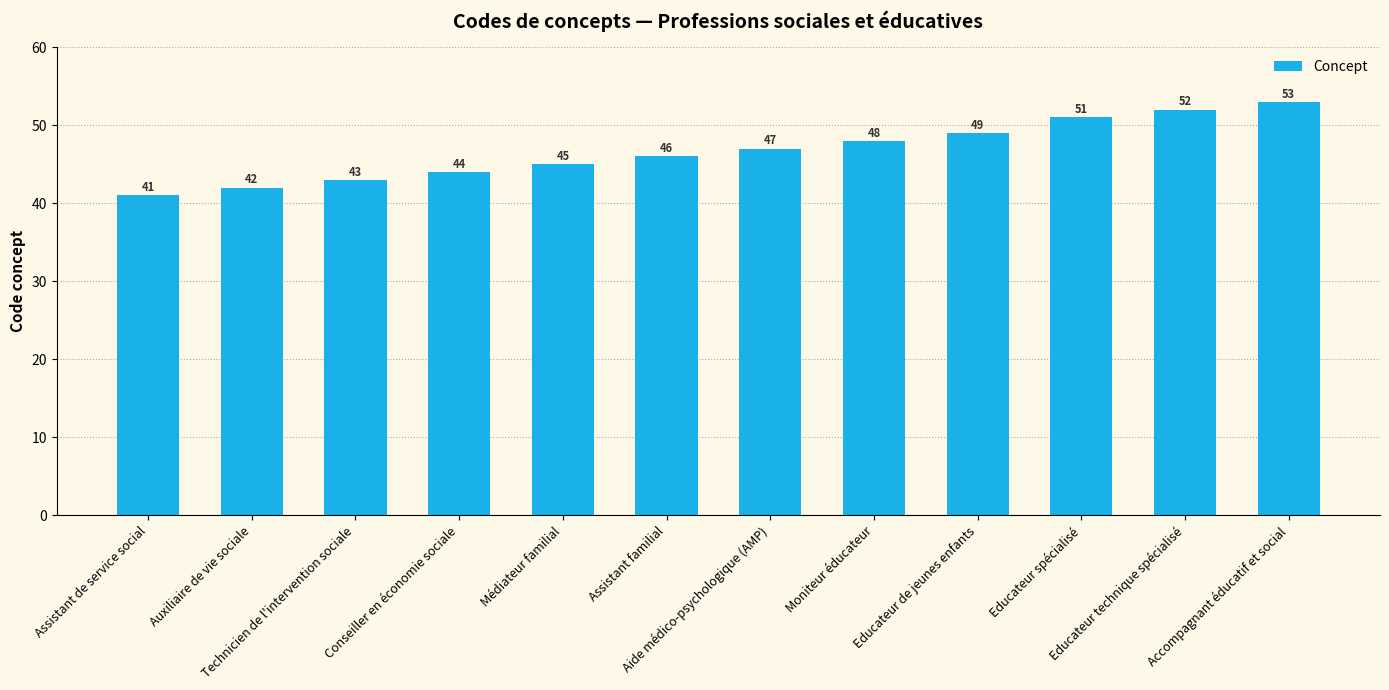

Rank the categories by value from lowest to highest.

Assistant de service social, Auxiliaire de vie sociale, Technicien de l'intervention sociale, Conseiller en économie sociale, Médiateur familial, Assistant familial, Aide médico-psychologique (AMP), Moniteur éducateur, Educateur de jeunes enfants, Educateur spécialisé, Educateur technique spécialisé, Accompagnant éducatif et social